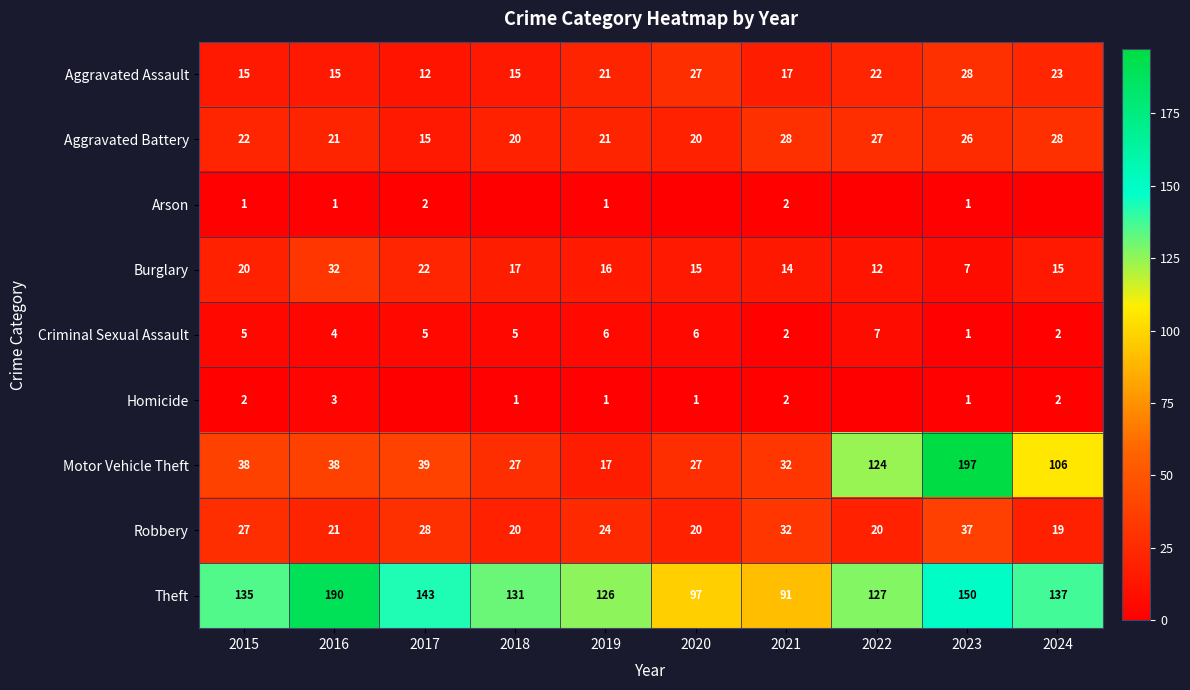

Count the number of data series in this chart.

9